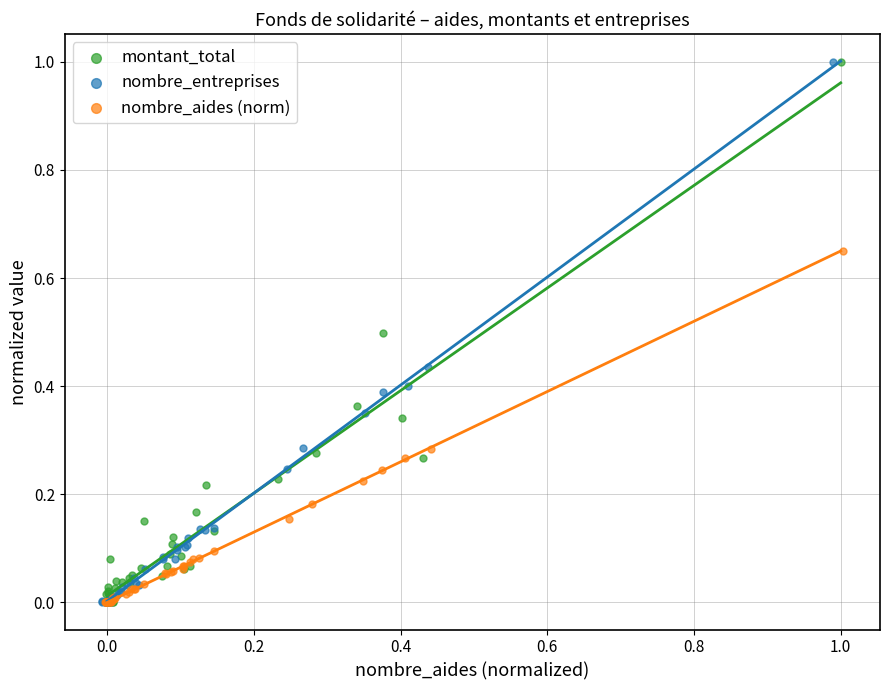

What are all the series names shown in the legend?

montant_total, nombre_entreprises, nombre_aides (norm)